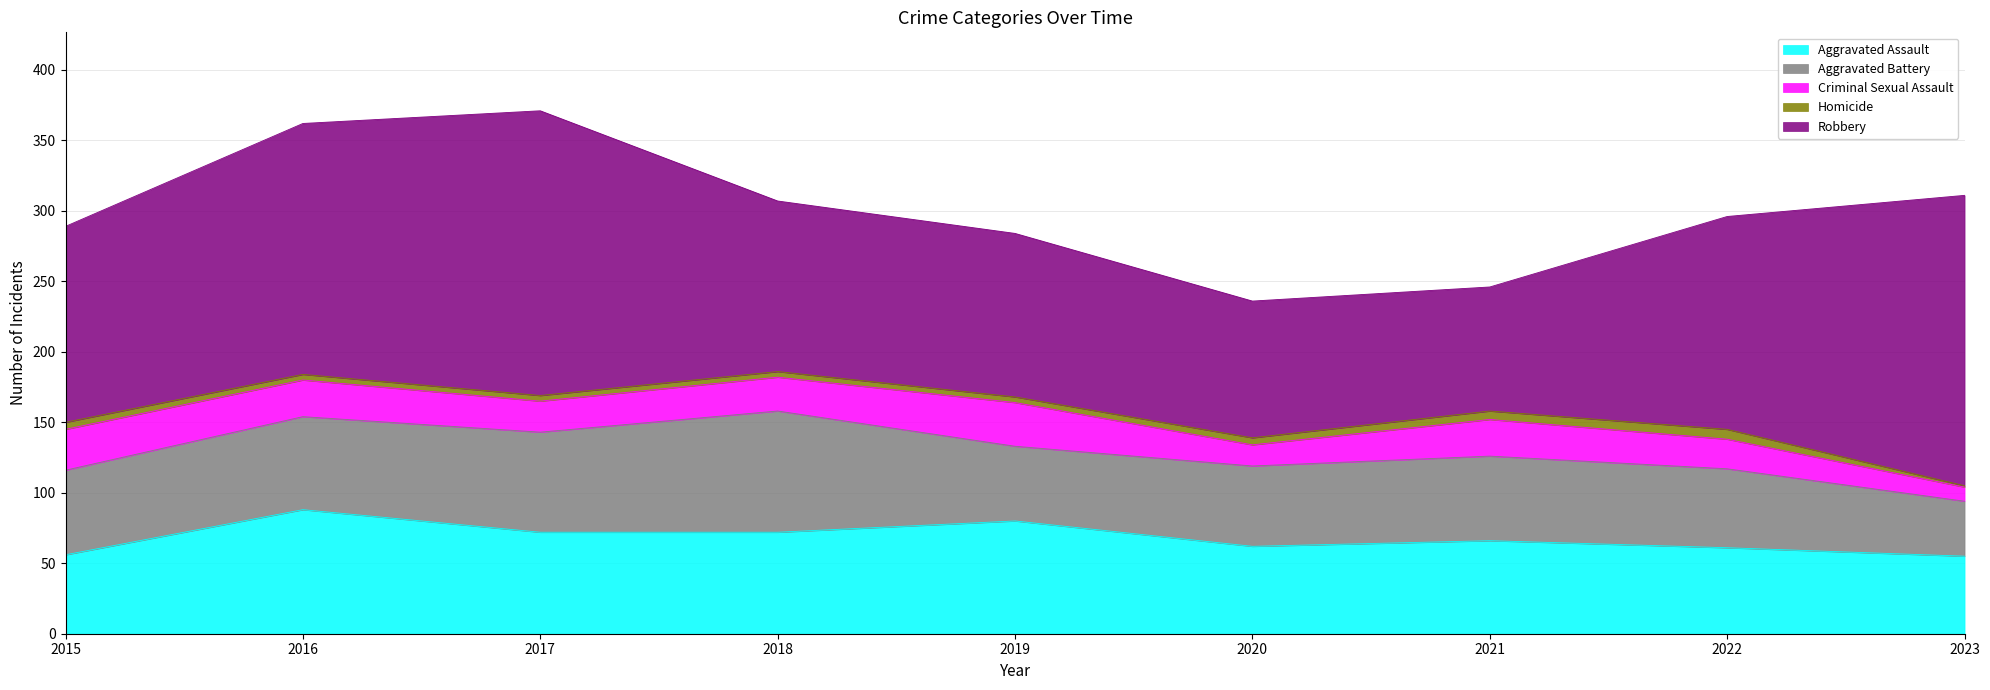

At which label does Criminal Sexual Assault first exceed 24?

2015